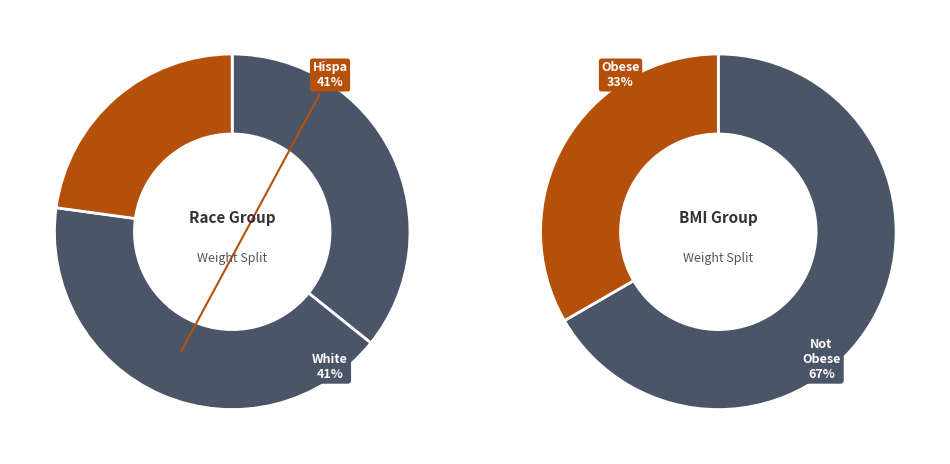

Does hispa(36) represent more than half of the total?

No